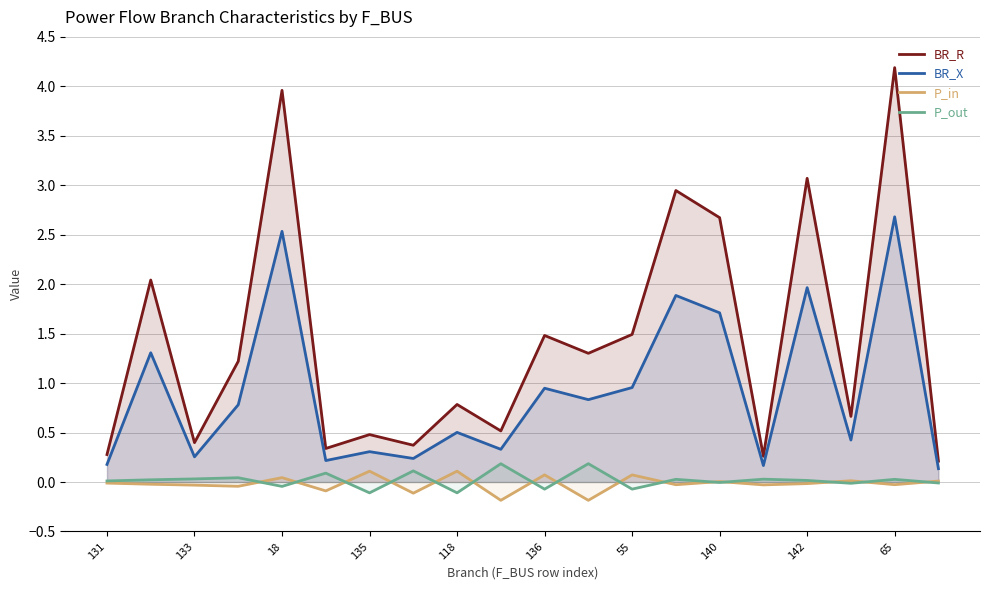

What is the minimum value shown in the chart?

-0.2